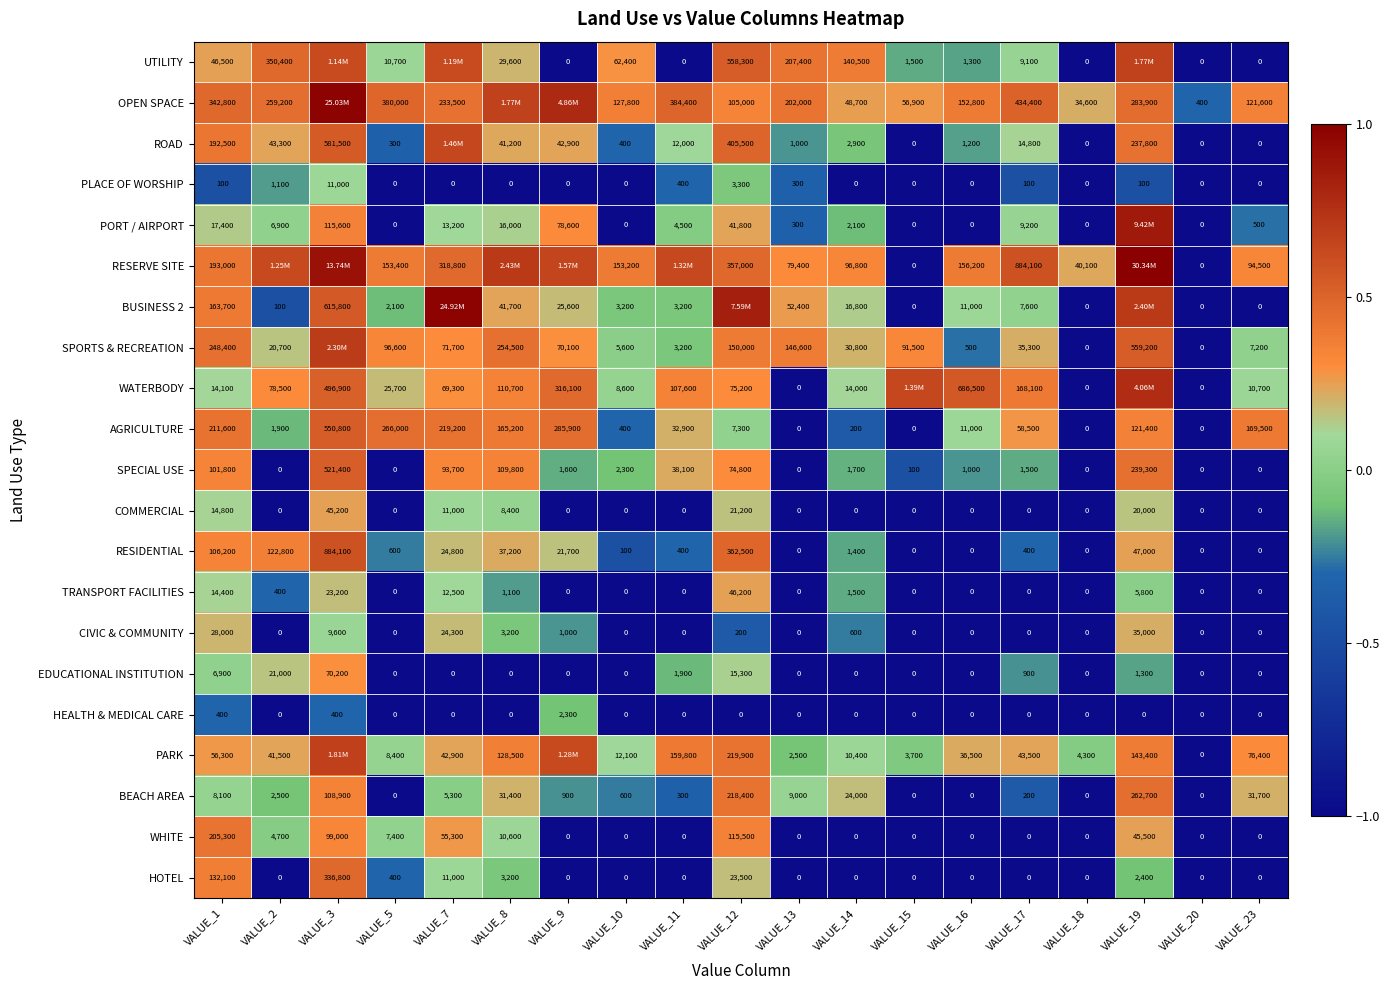

Is the value of PORT / AIRPORT at VALUE_18 greater than the value of RESIDENTIAL at VALUE_7?

No